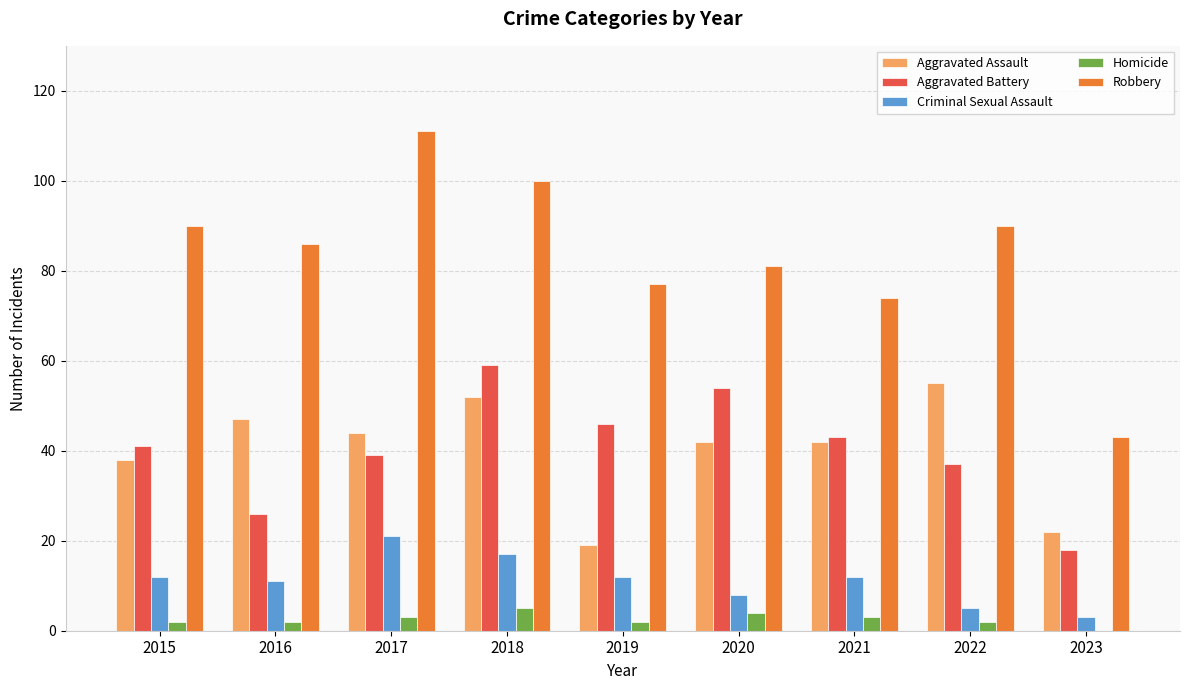

Which series has the widest spread of values?

Robbery